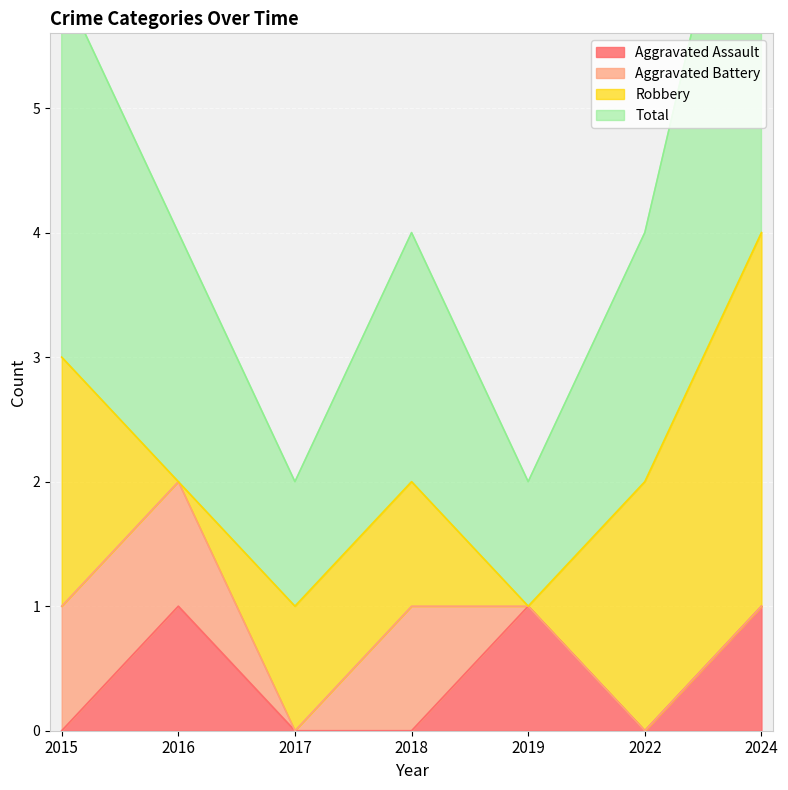

Which category has the highest value across all series?

2024